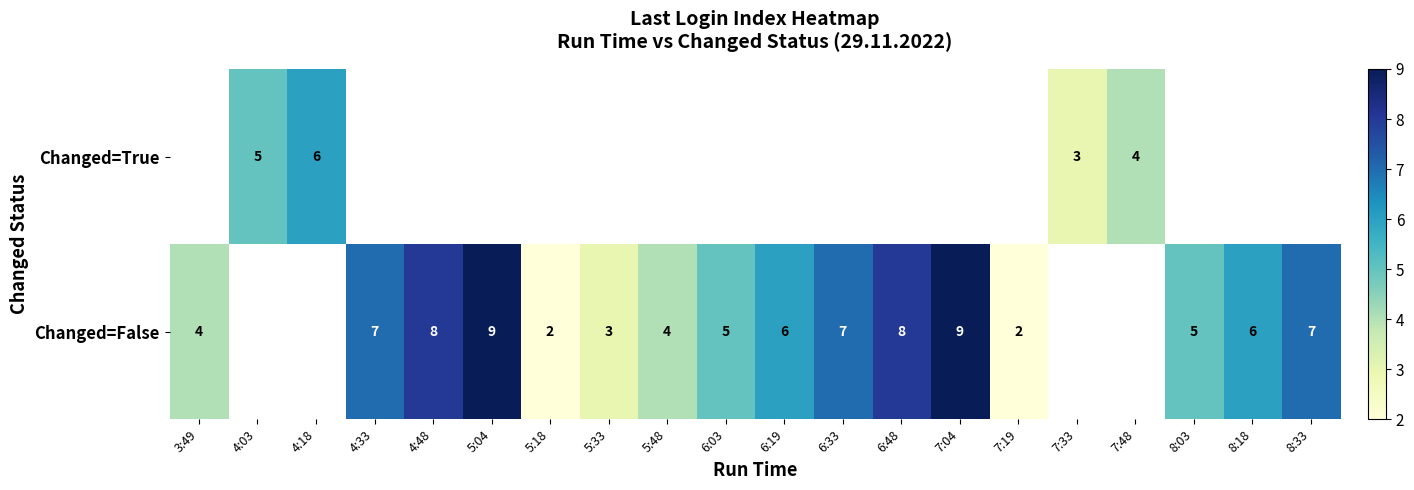

The Changed=True series shows 10 at 4:18. True or false?

False